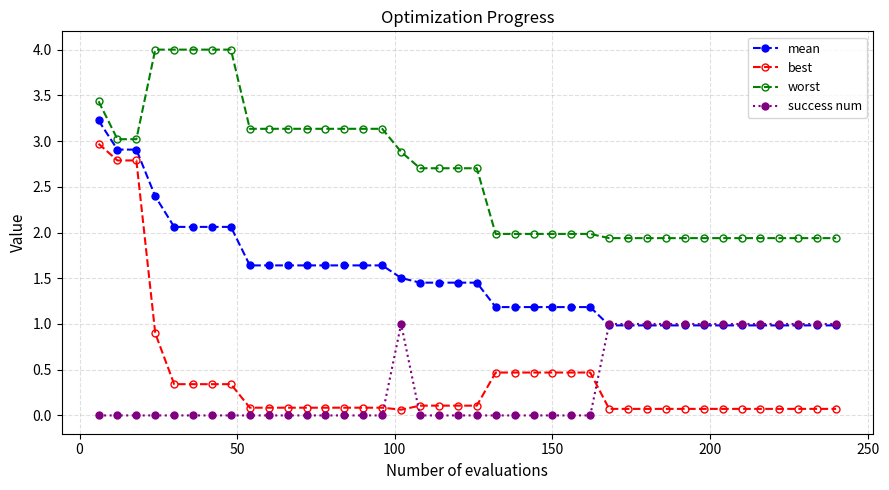

Which series ends up on top after the final intersection of best and success num?

success num